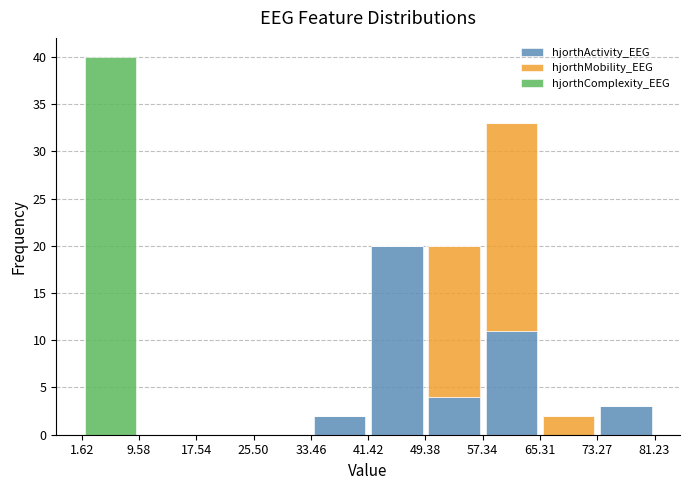

Which range on the x-axis has the tallest stacked bar (by total height)?

1.62 to 9.58